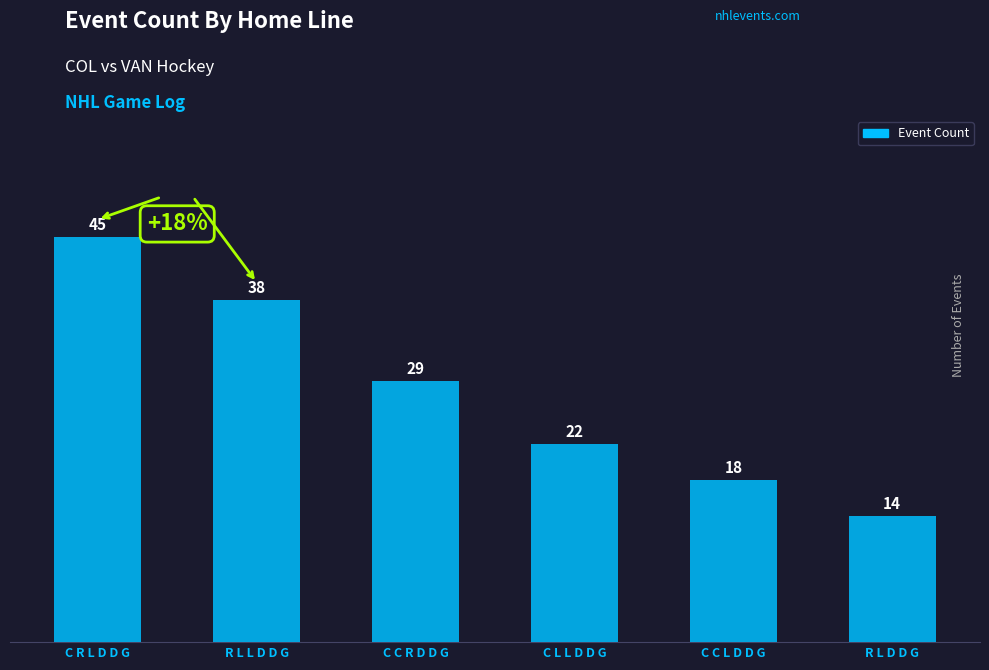

What is the change in value from R L L D D G to R L D D G?

-24